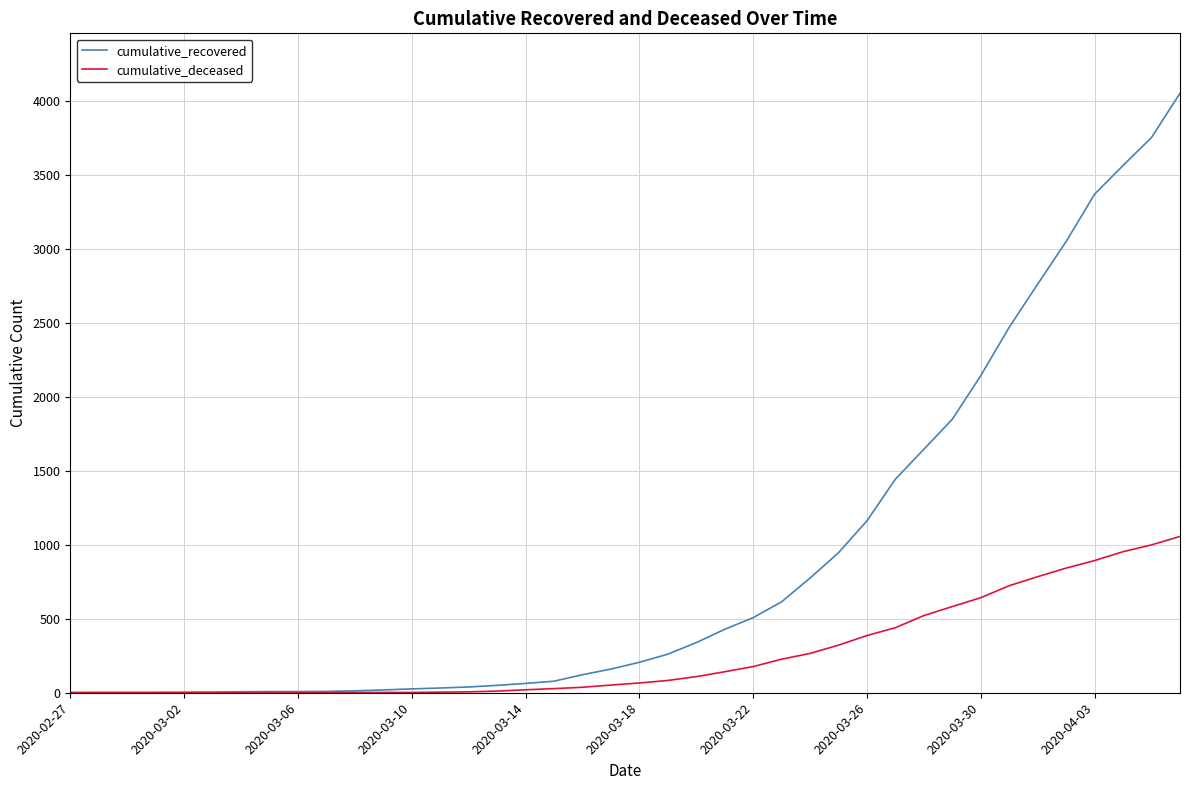

Which series has the widest spread of values?

cumulative_recovered